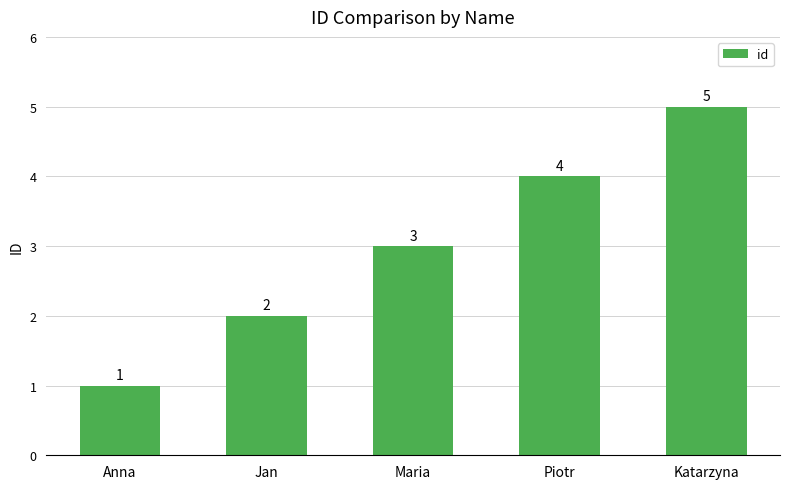

What is the sum of all values?

15